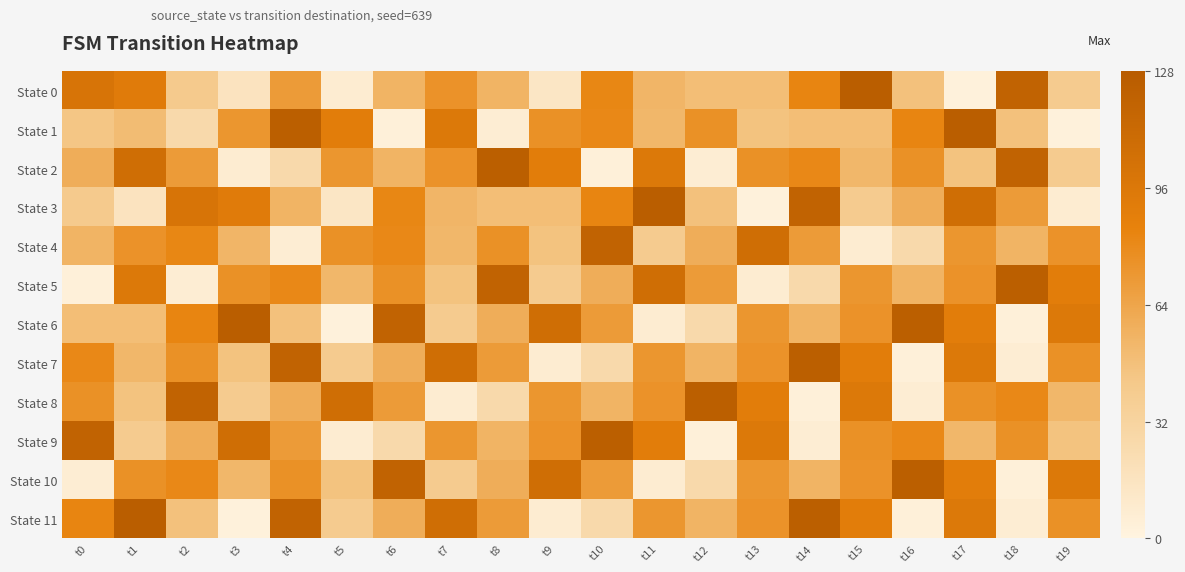

At which category is the sum across all series the highest?

t17